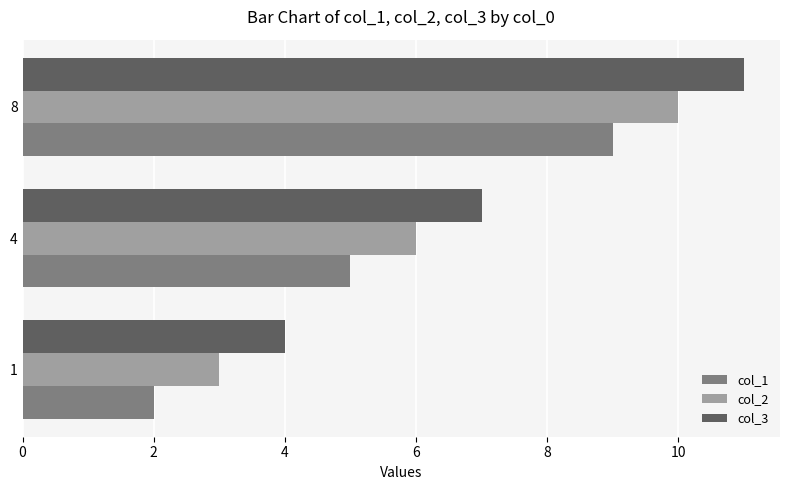

The value of col_3 at 4 is 5. True or false?

False